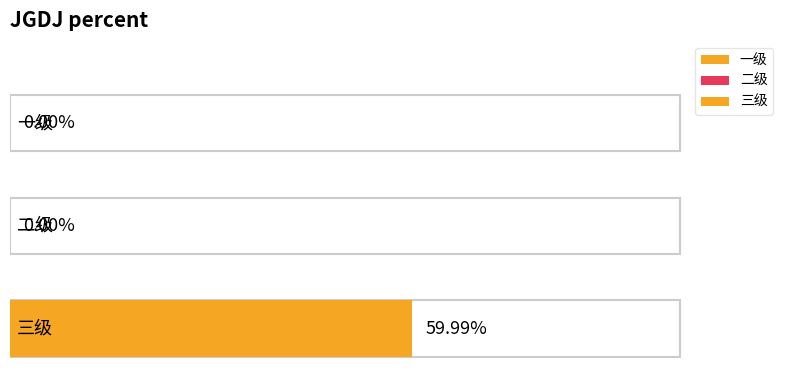

Which label corresponds to the largest value in the chart?

三级